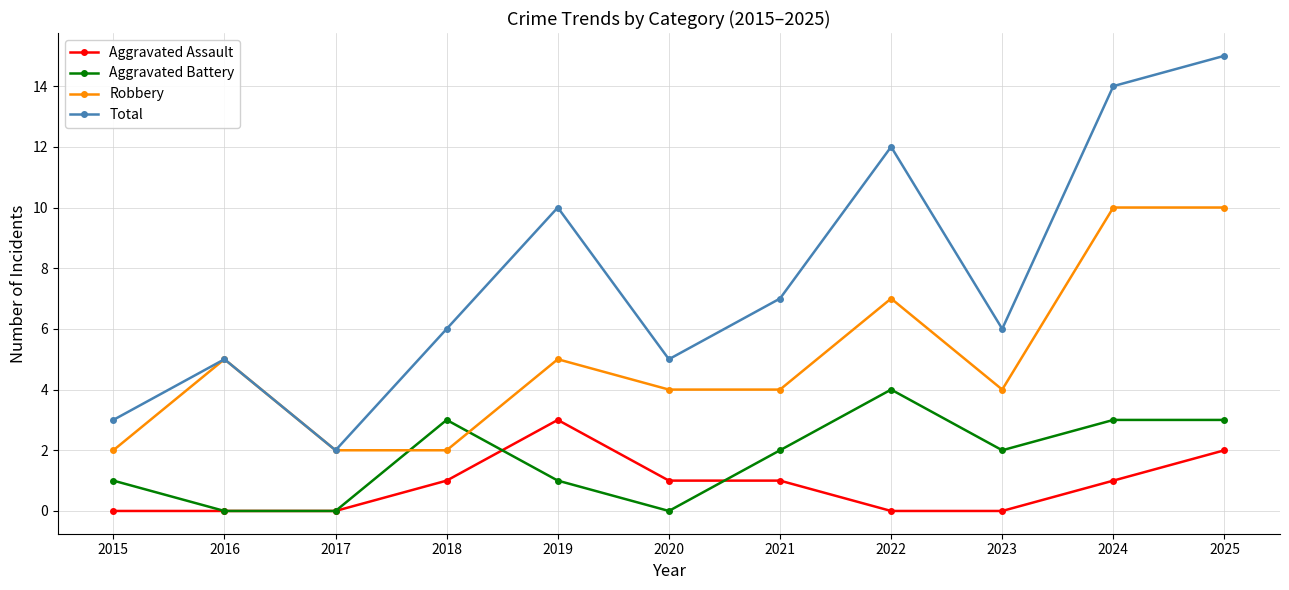

How many lines are shown in the chart?

4